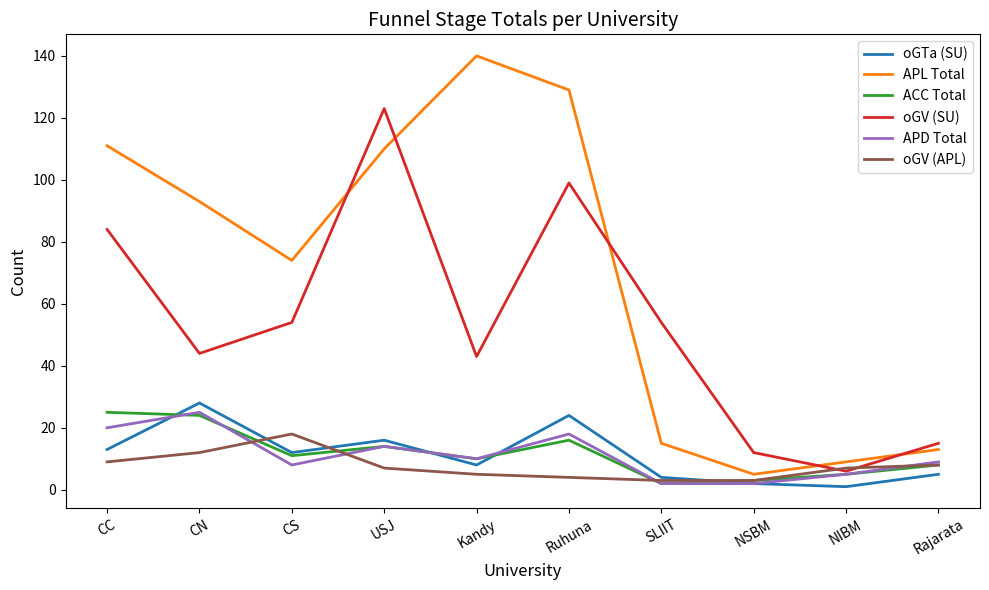

True or false: APL Total and ACC Total intersect in this chart.

False